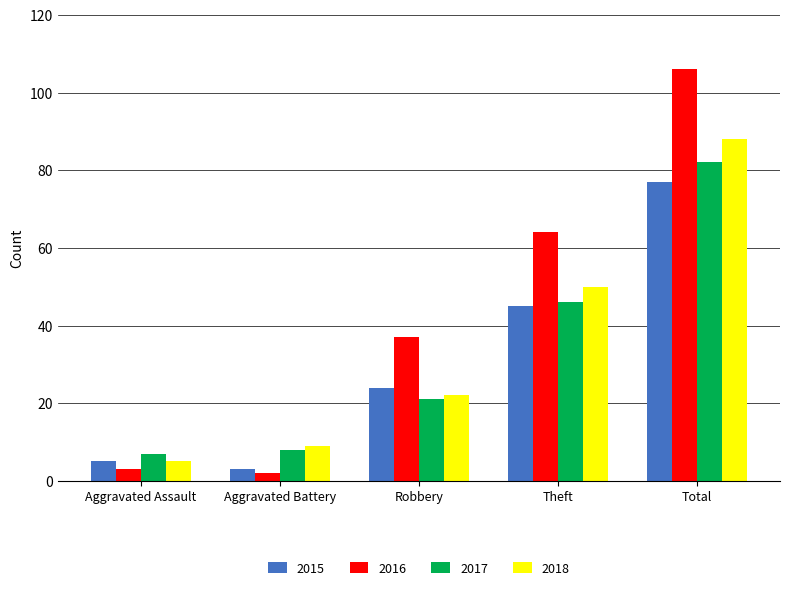

Are the bars grouped side by side (vs. stacked)?

Yes